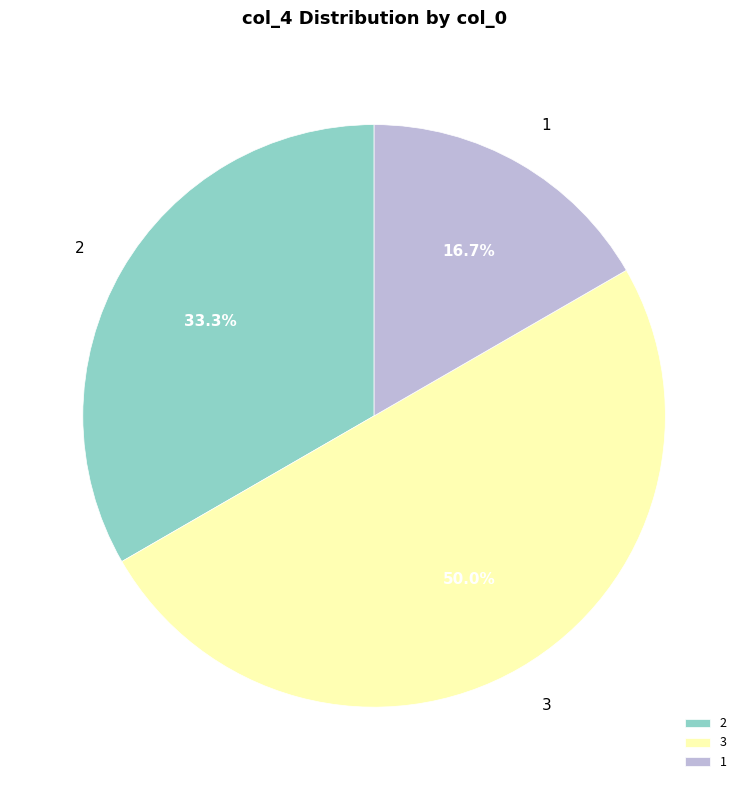

What portion of the pie excludes 1?

83.3%